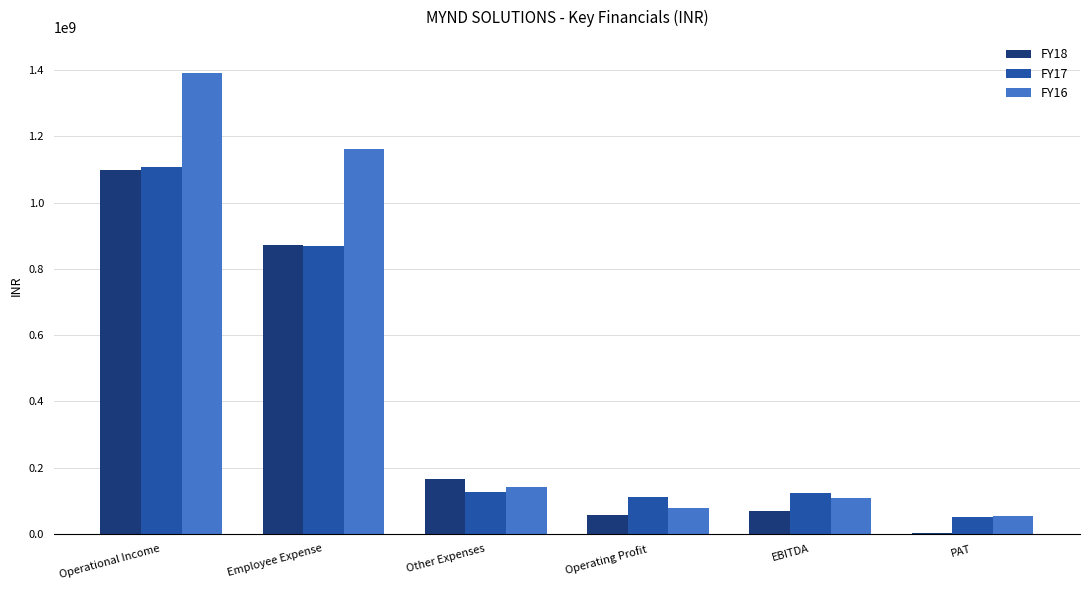

At which label does FY17 reach its peak?

Operational Income